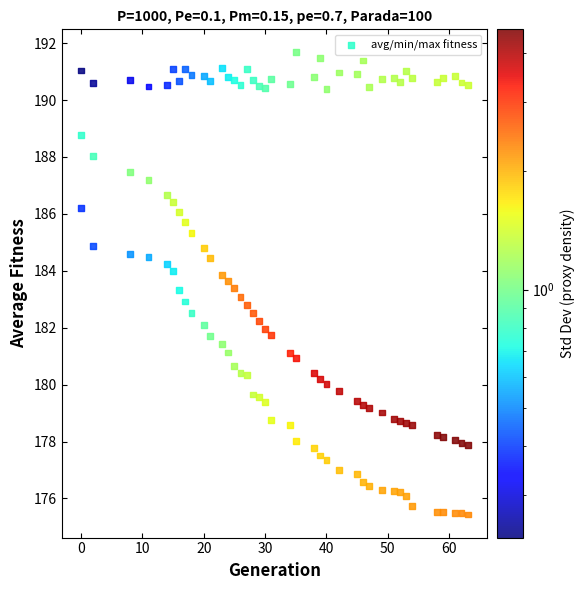

What is the range of Y values (max minus min)?

16.2